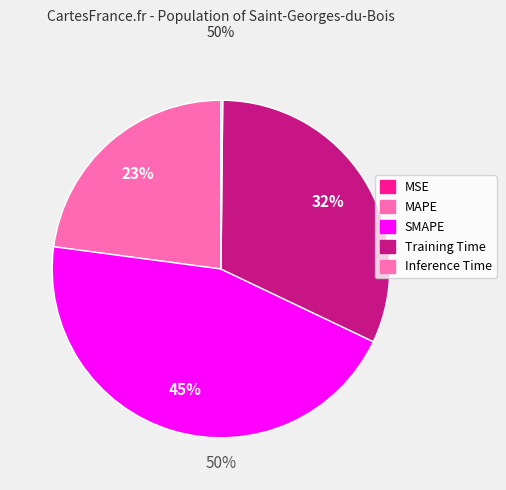

Is it true that Inference Time is 0% of the pie?

True